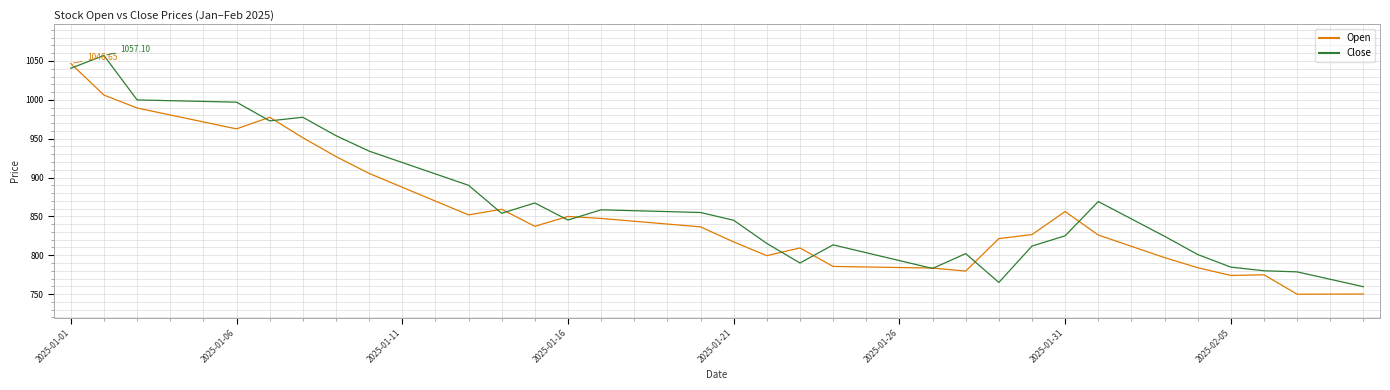

What is the sum of all Open values?

34106.3